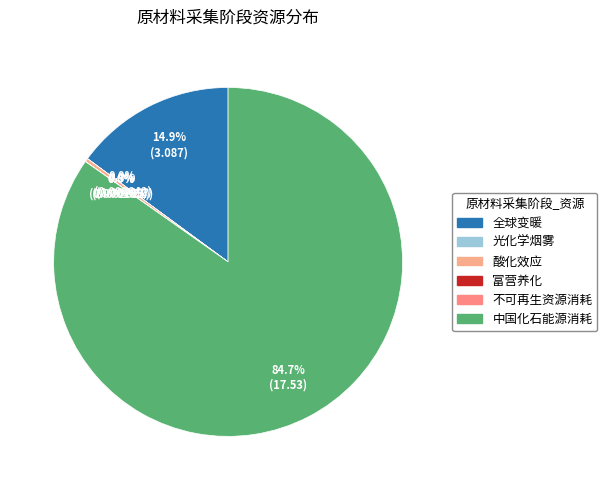

Which slice represents more than half of the pie?

中国化石能源消耗